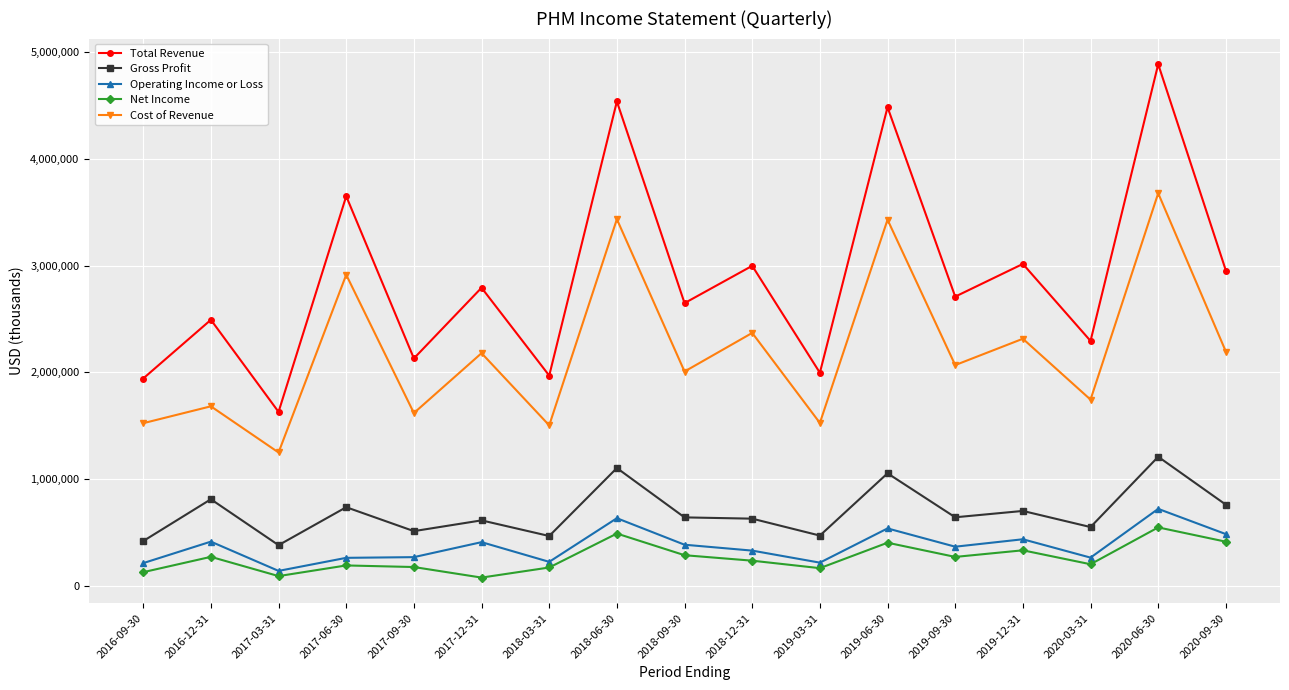

What value does the Net Income series have at 2016-09-30, to the nearest 100?

127300